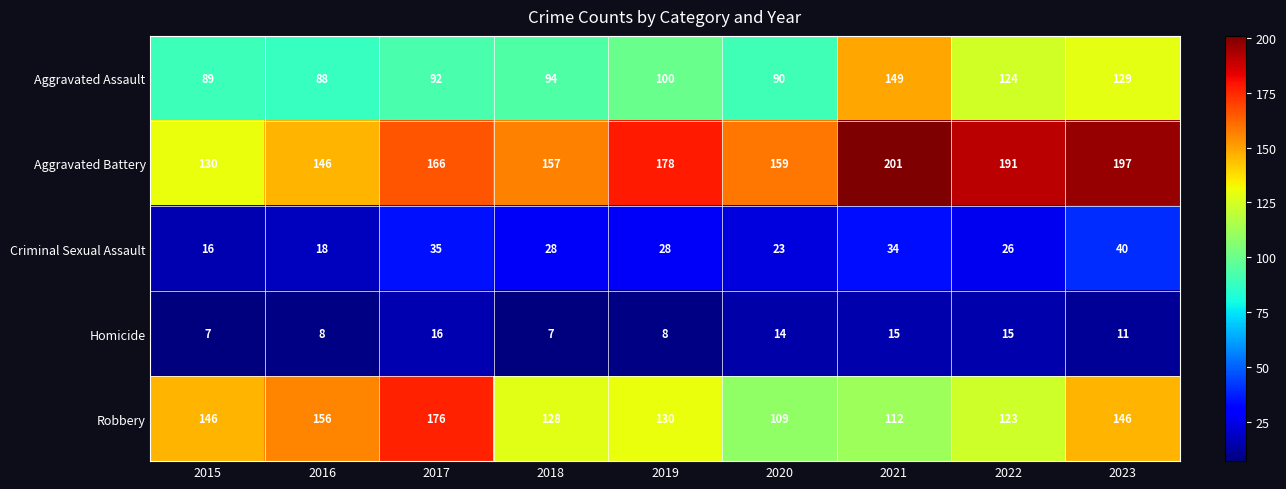

At how many categories does at least one series exceed 24?

9